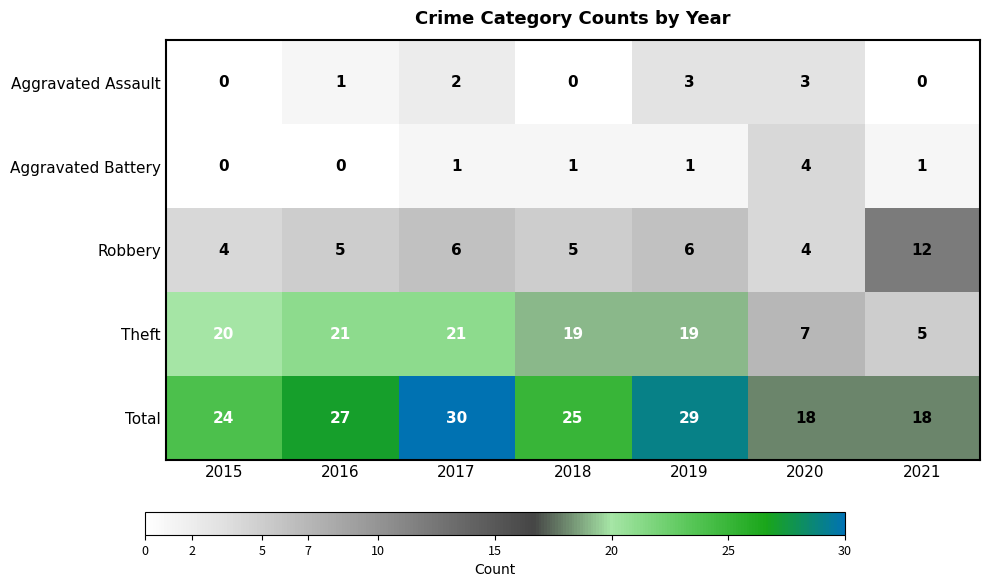

Rank the series by their maximum value, from highest to lowest.

Total, Theft, Robbery, Aggravated Battery, Aggravated Assault